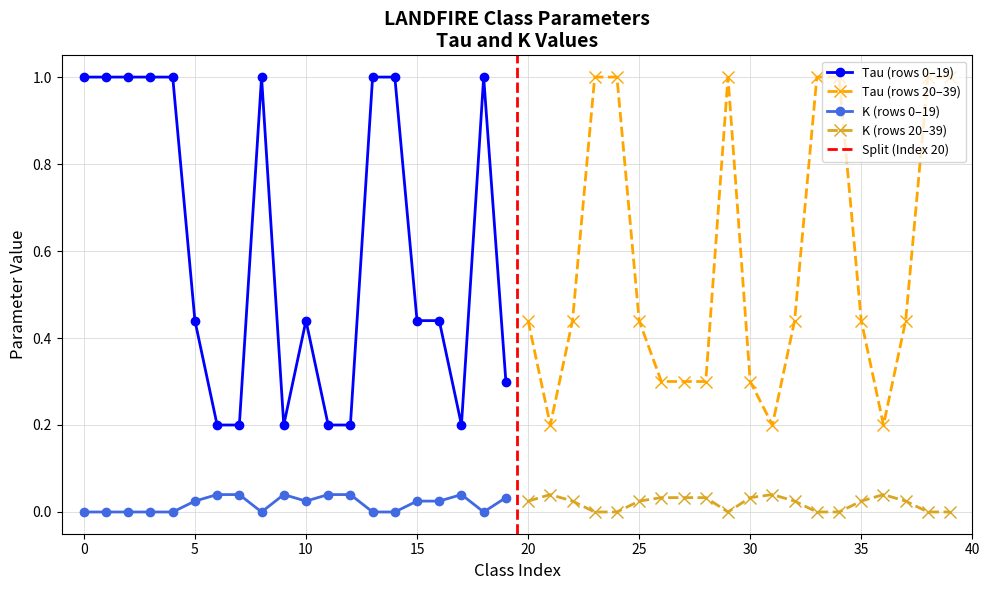

Which has a higher value, 16 or 9?

16